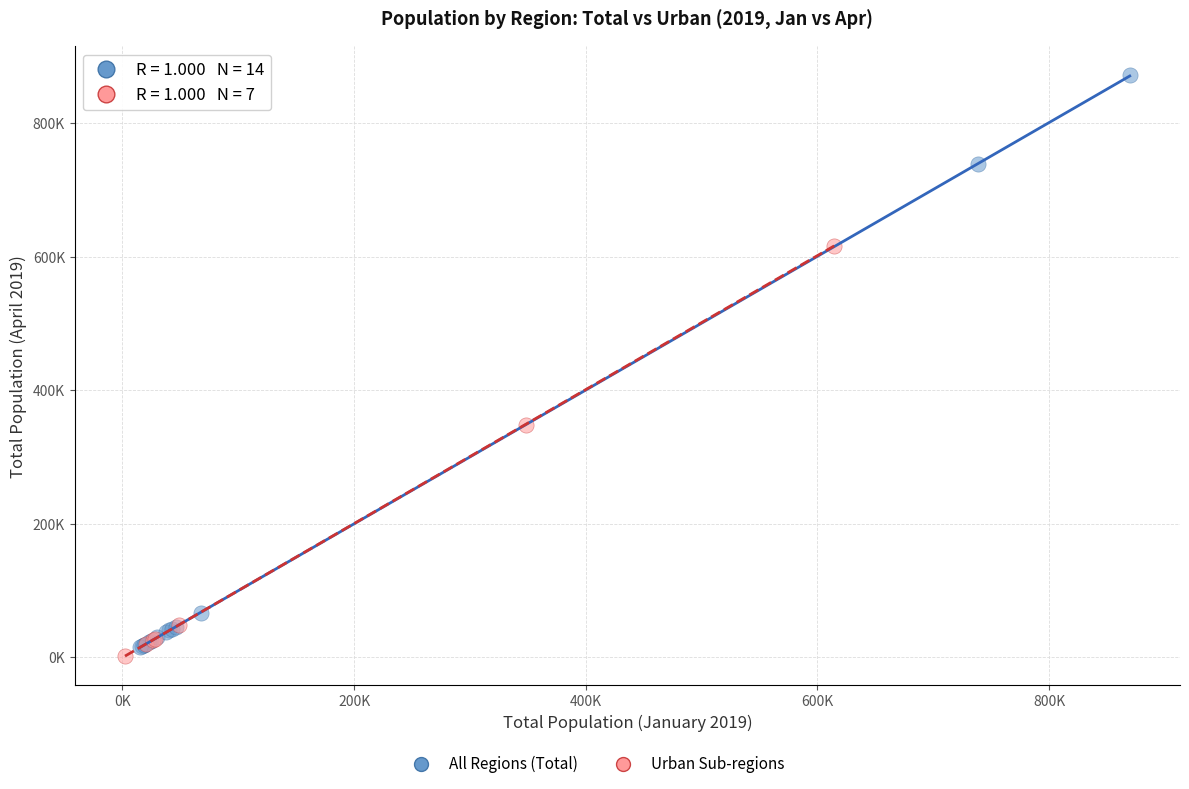

Which series contains the highest Y value?

All Regions (Total)